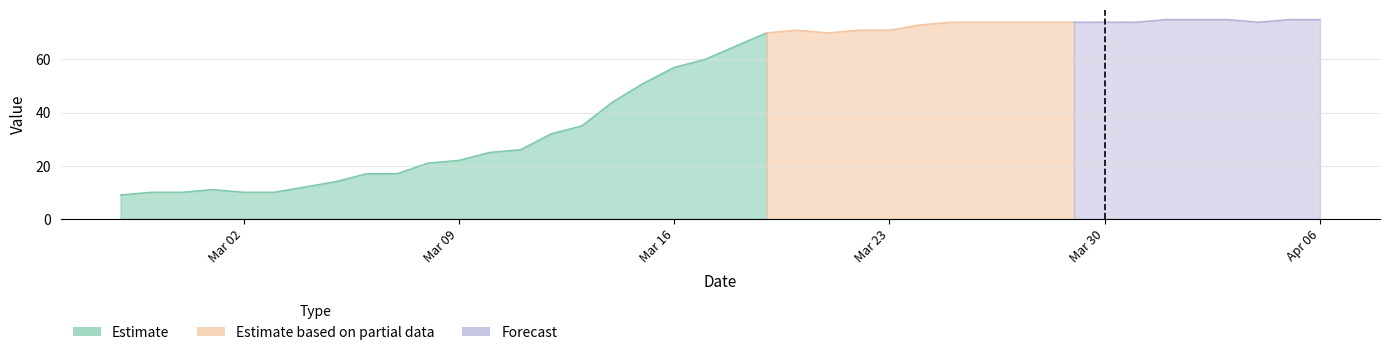

Rank the categories by value from lowest to highest.

2020-02-27, 2020-02-28, 2020-02-29, 2020-03-02, 2020-03-03, 2020-03-01, 2020-03-04, 2020-03-05, 2020-03-06, 2020-03-07, 2020-03-08, 2020-03-09, 2020-03-10, 2020-03-11, 2020-03-12, 2020-03-13, 2020-03-14, 2020-03-15, 2020-03-16, 2020-03-17, 2020-03-18, 2020-03-19, 2020-03-21, 2020-03-20, 2020-03-22, 2020-03-23, 2020-03-24, 2020-03-25, 2020-03-26, 2020-03-27, 2020-03-28, 2020-03-29, 2020-03-30, 2020-03-31, 2020-04-04, 2020-04-01, 2020-04-02, 2020-04-03, 2020-04-05, 2020-04-06